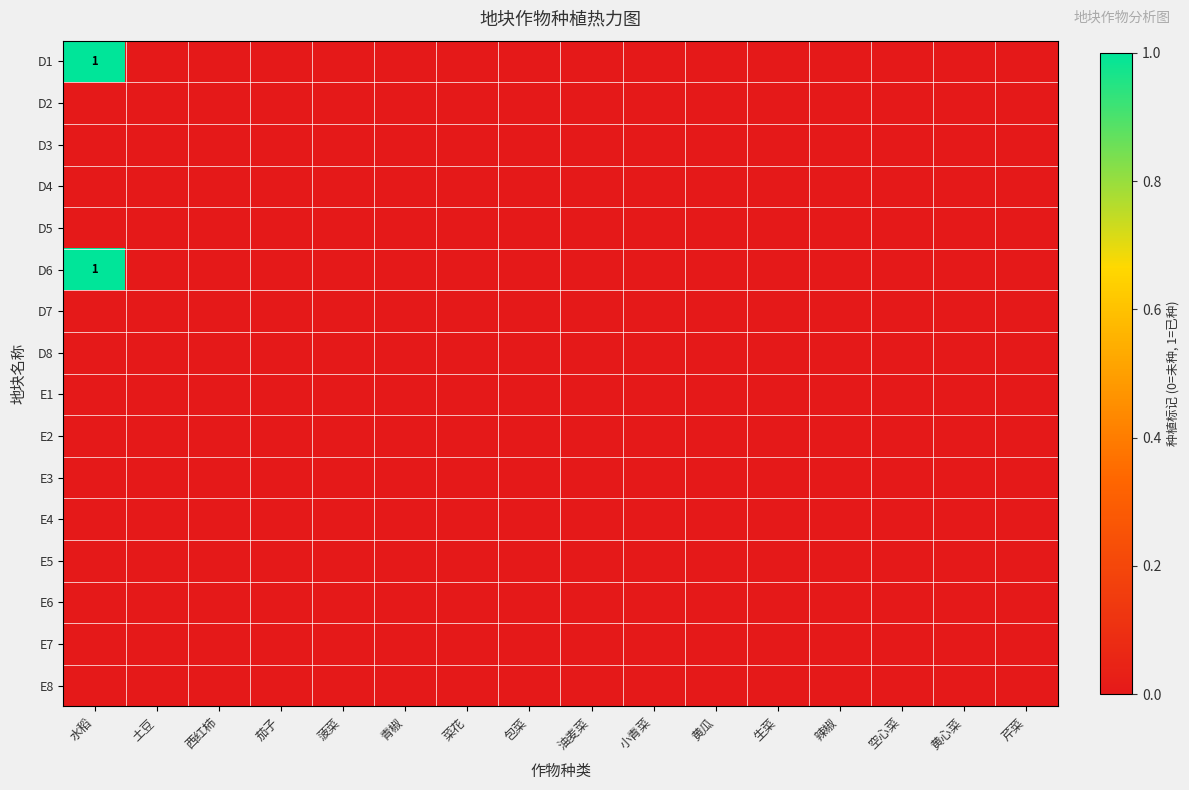

At how many categories does at least one series exceed 0?

1